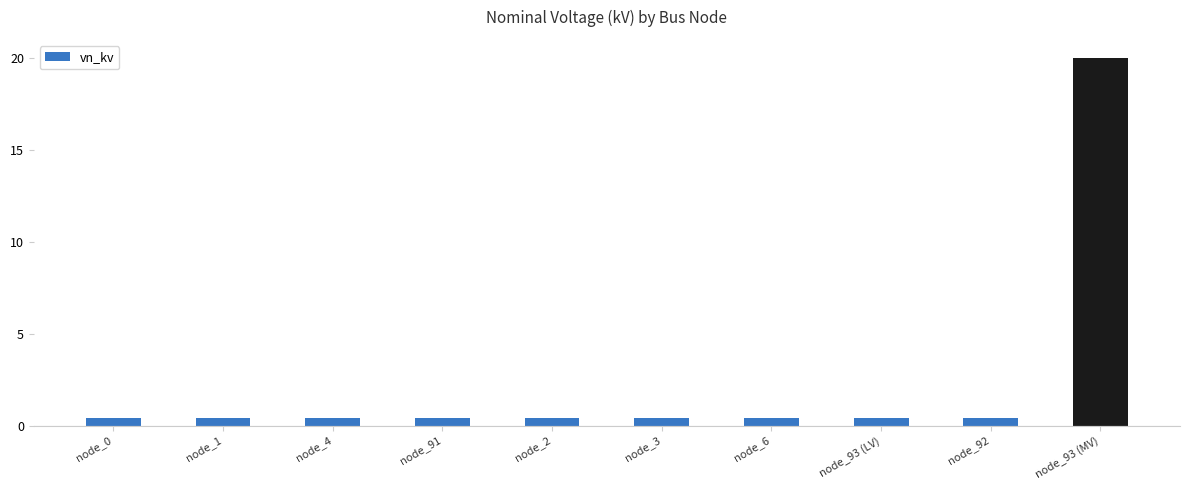

What is the difference between the maximum and minimum values?

19.6